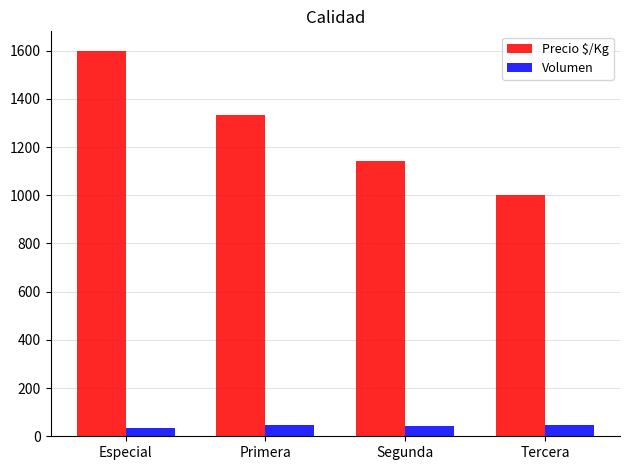

Which series has the widest spread of values?

Precio $/Kg